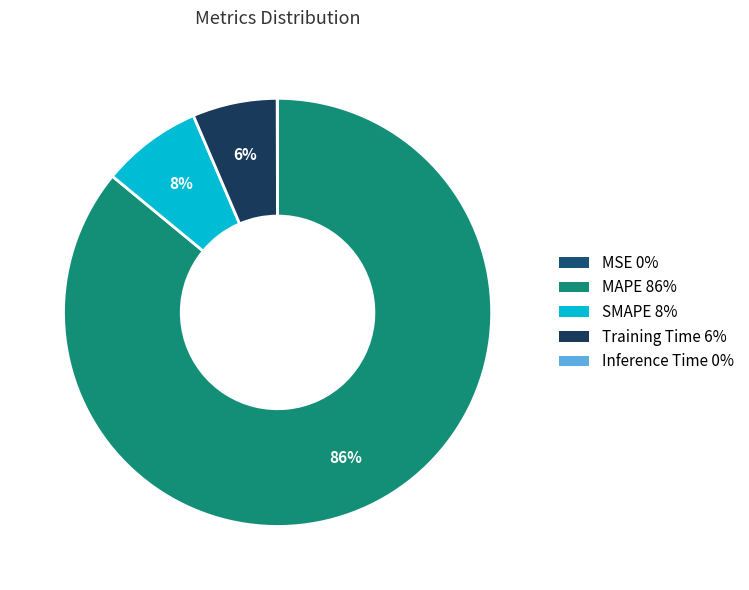

Rank the categories by value from highest to lowest.

MAPE, SMAPE, Training Time, Inference Time, MSE